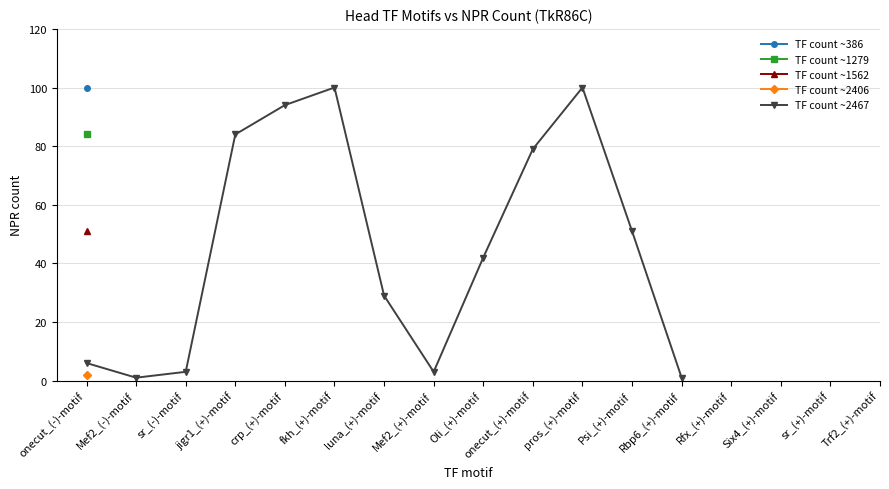

Between Rbp6_(+)-motif and crp_(+)-motif, which is larger?

crp_(+)-motif